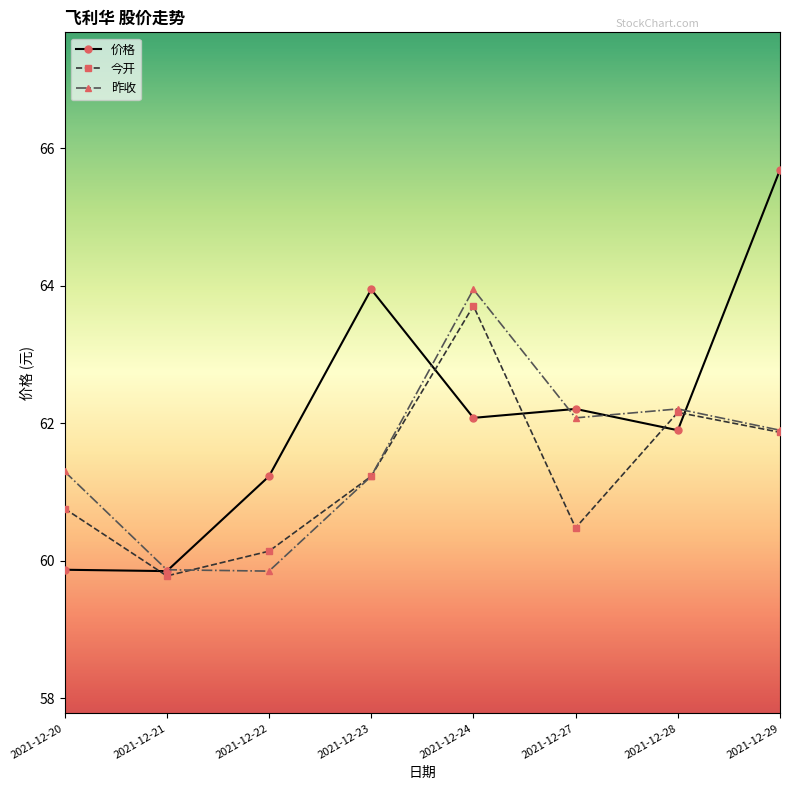

What is the lowest value of the 价格 series?

59.9